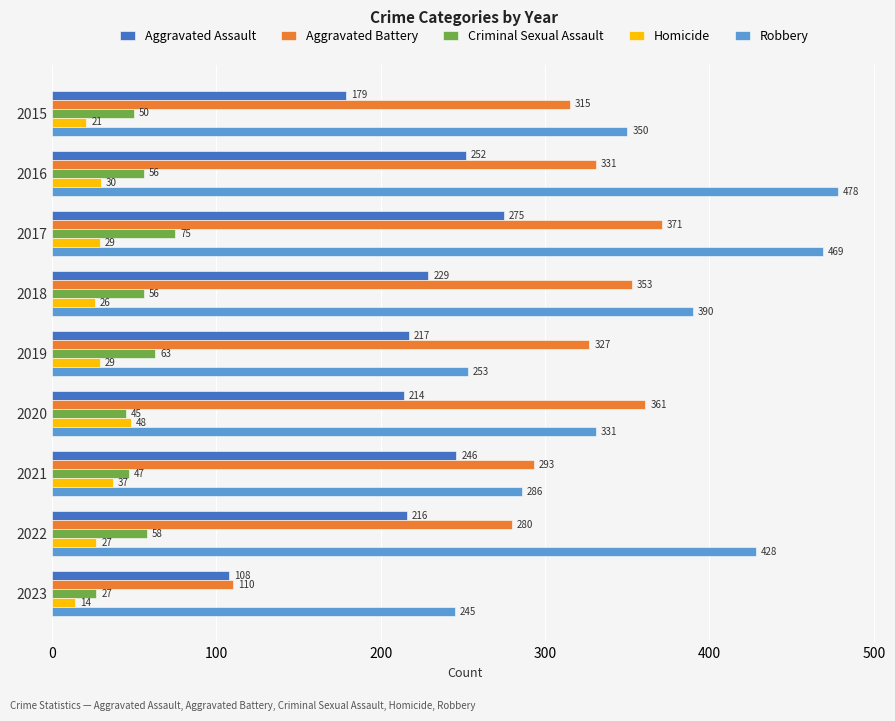

At which category is the sum across all series the highest?

2017